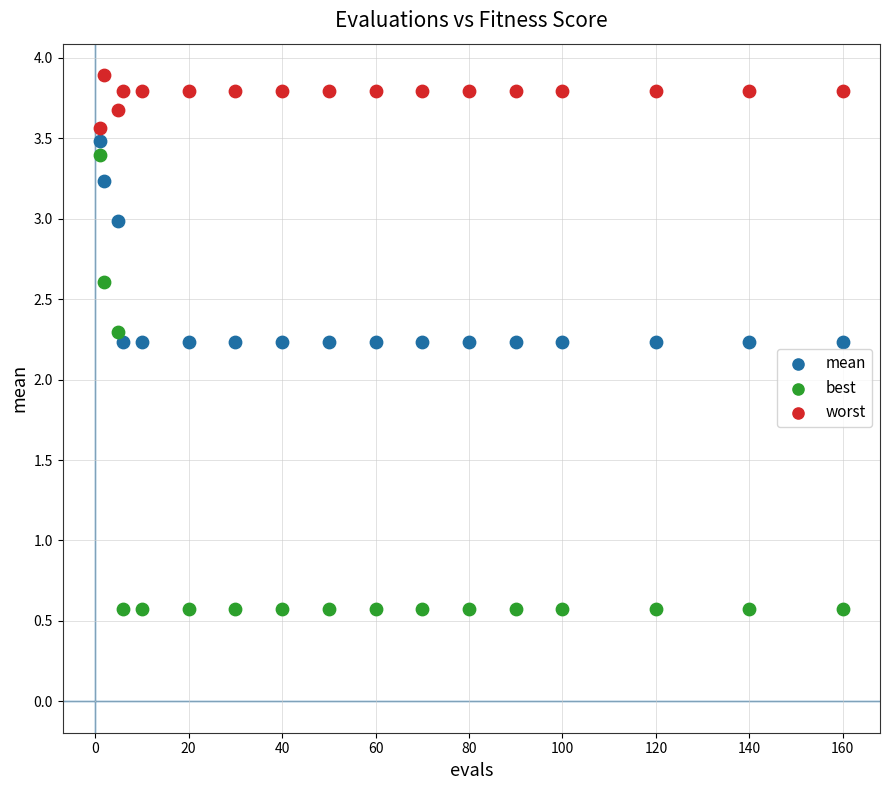

Which series contains the lowest Y value?

best